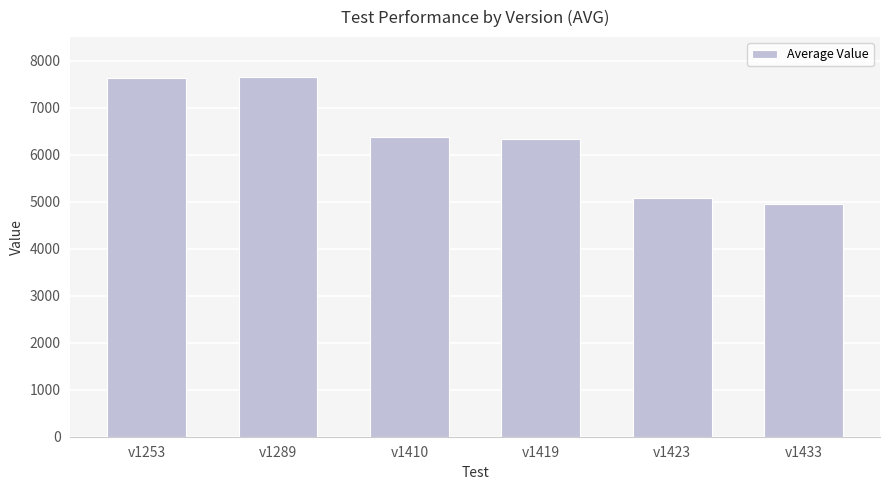

The chart shows a value of 2717.9 at v1410. True or false?

False